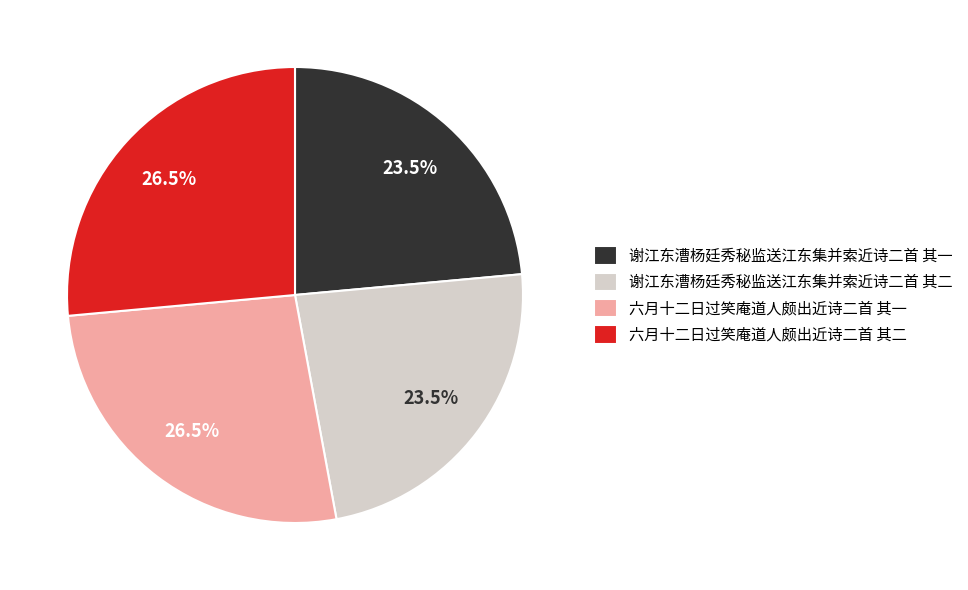

Approximately how many times larger is the value at 六月十二日过笑庵道人颇出近诗二首 其二 compared to 谢江东漕杨廷秀秘监送江东集并索近诗二首 其一?

1.1